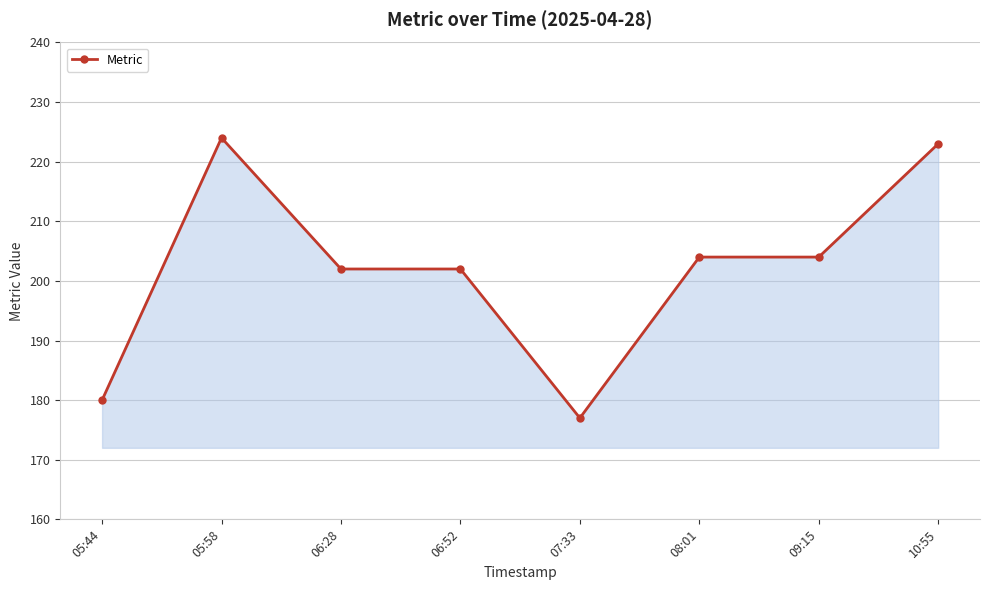

What is the change in value from 05:44 to 10:55?

+43